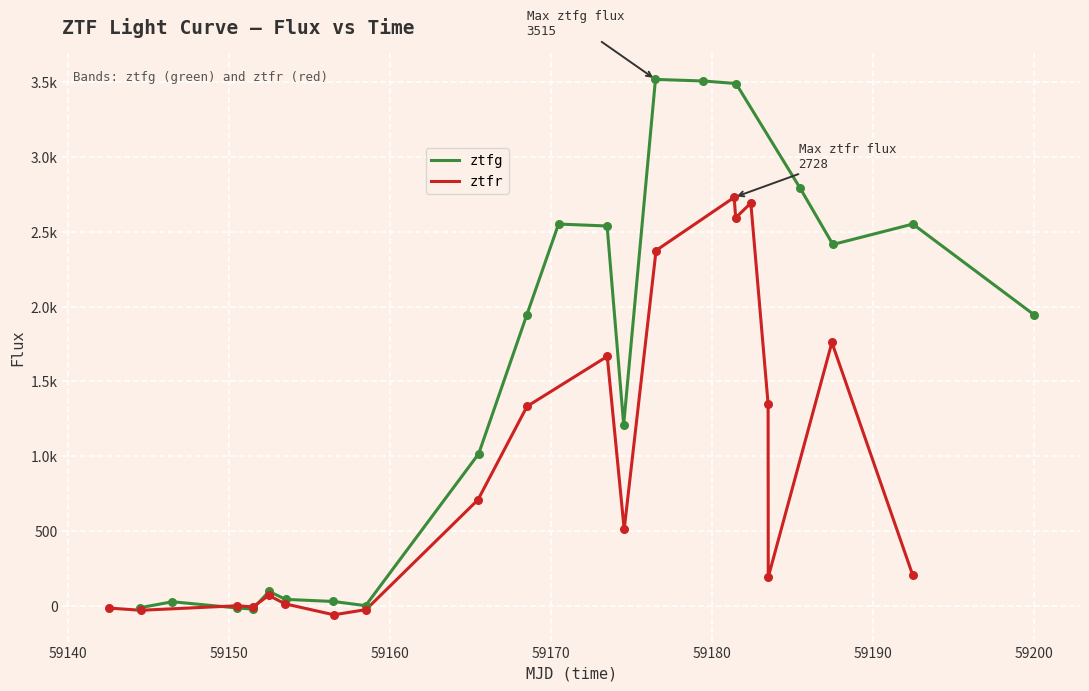

What are all the series names shown in the legend?

ztfg, ztfr